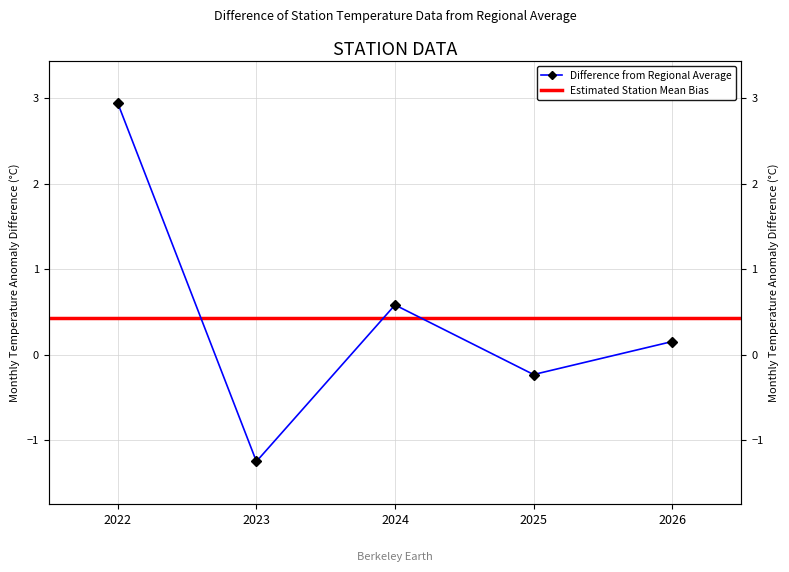

The chart shows a value of 1.0 at 2024. True or false?

False